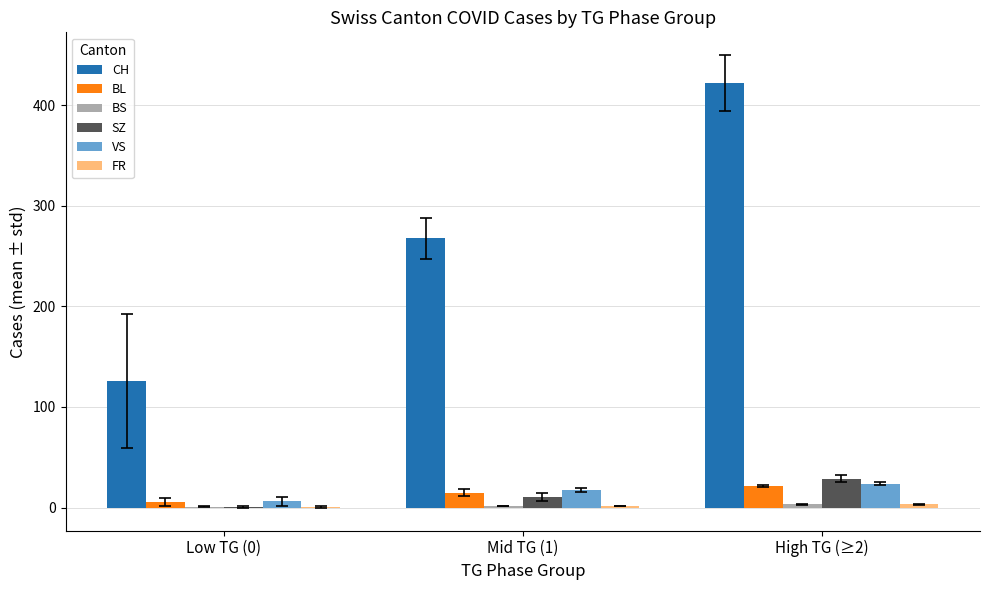

The SZ series shows 28.5 at High TG (≥2). True or false?

True